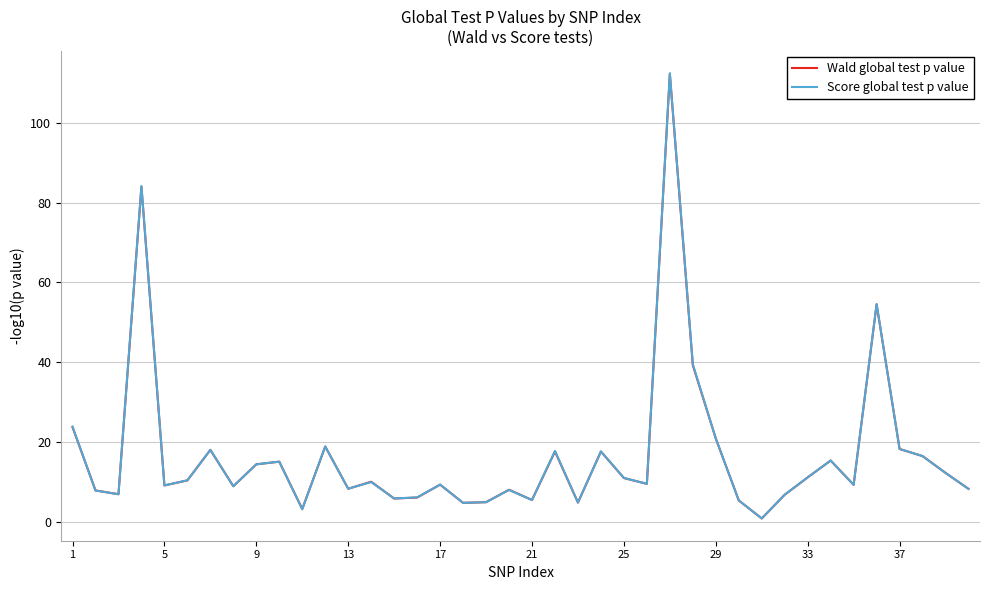

What is the sum of all Wald global test p value values?

673.3